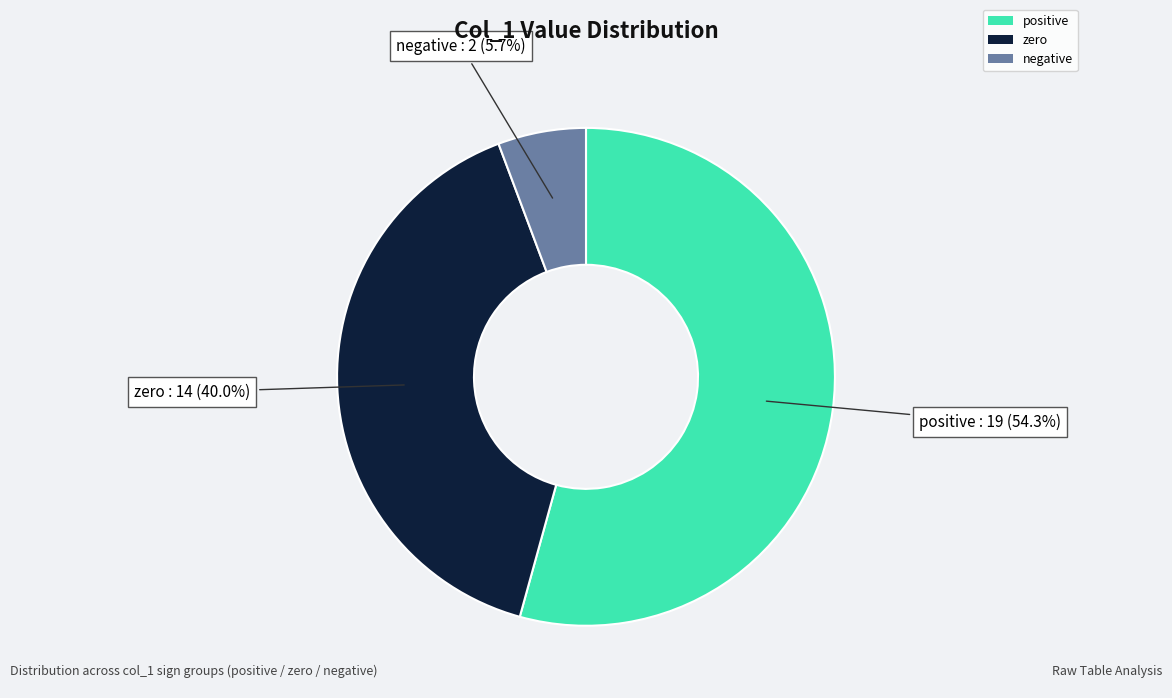

Does any single category account for the majority?

Yes